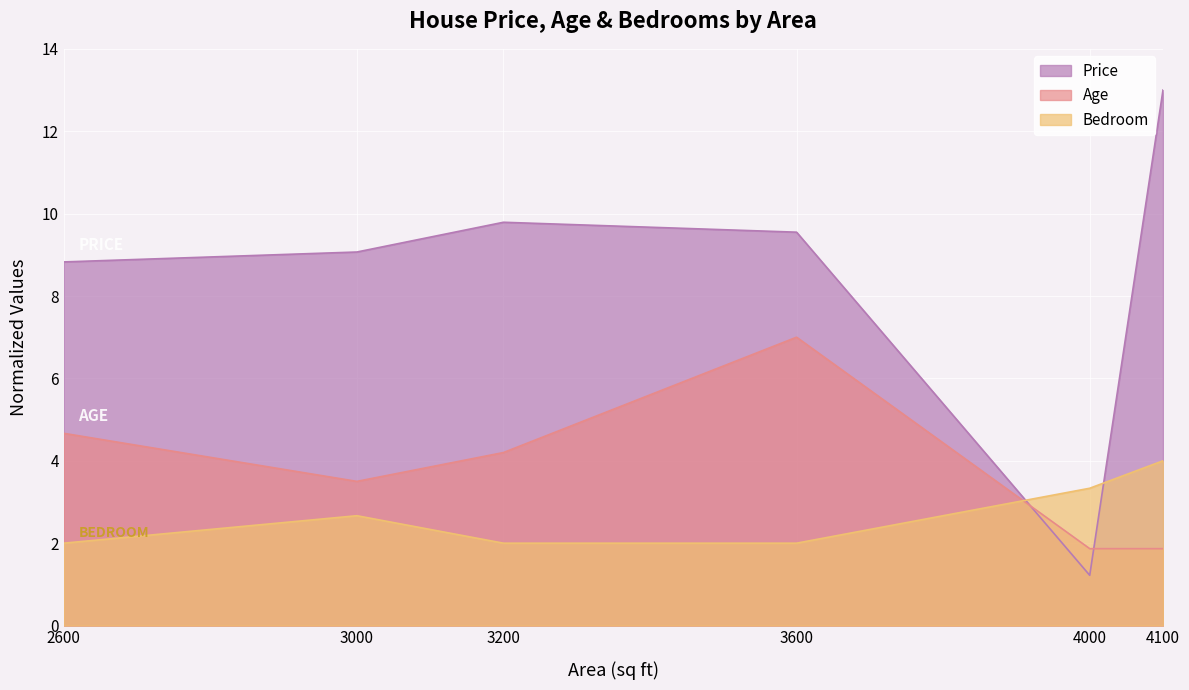

Reading left to right, extract all data points from this chart.

Price: 8.8	9.1	9.8	9.5	1.2	13.0
Age: 4.7	3.5	4.2	7.0	1.9	1.9
Bedroom: 2.0	2.7	2.0	2.0	3.3	4.0